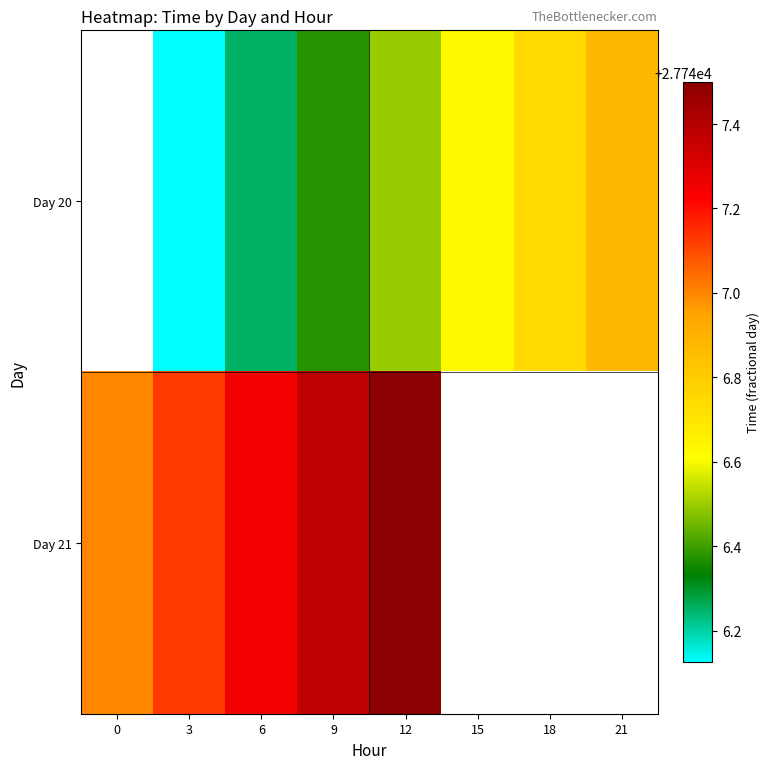

Which has a higher value, 12 or 9?

12